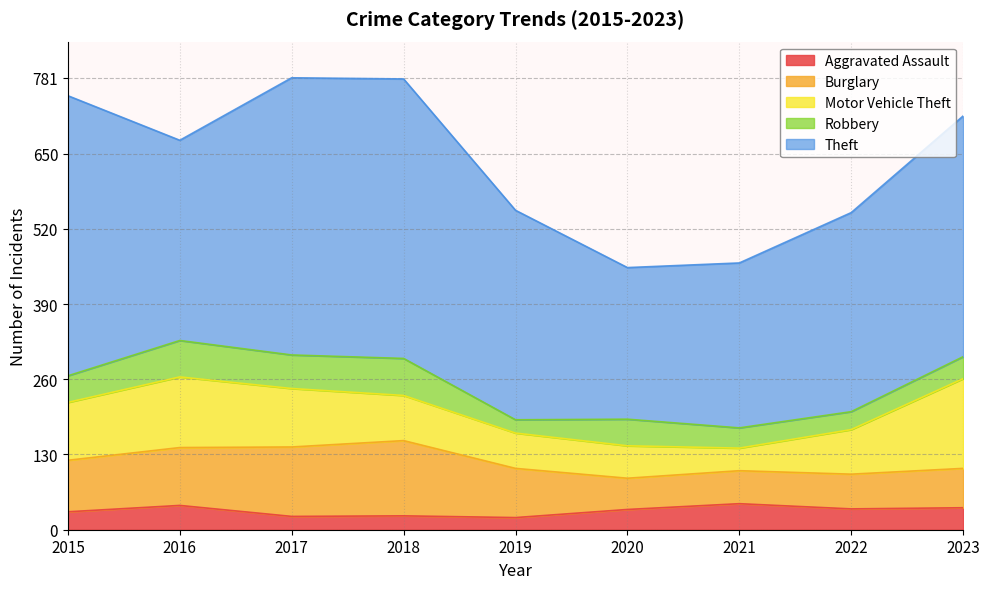

What is the sum of the Robbery values at 2019 and 2020?

69